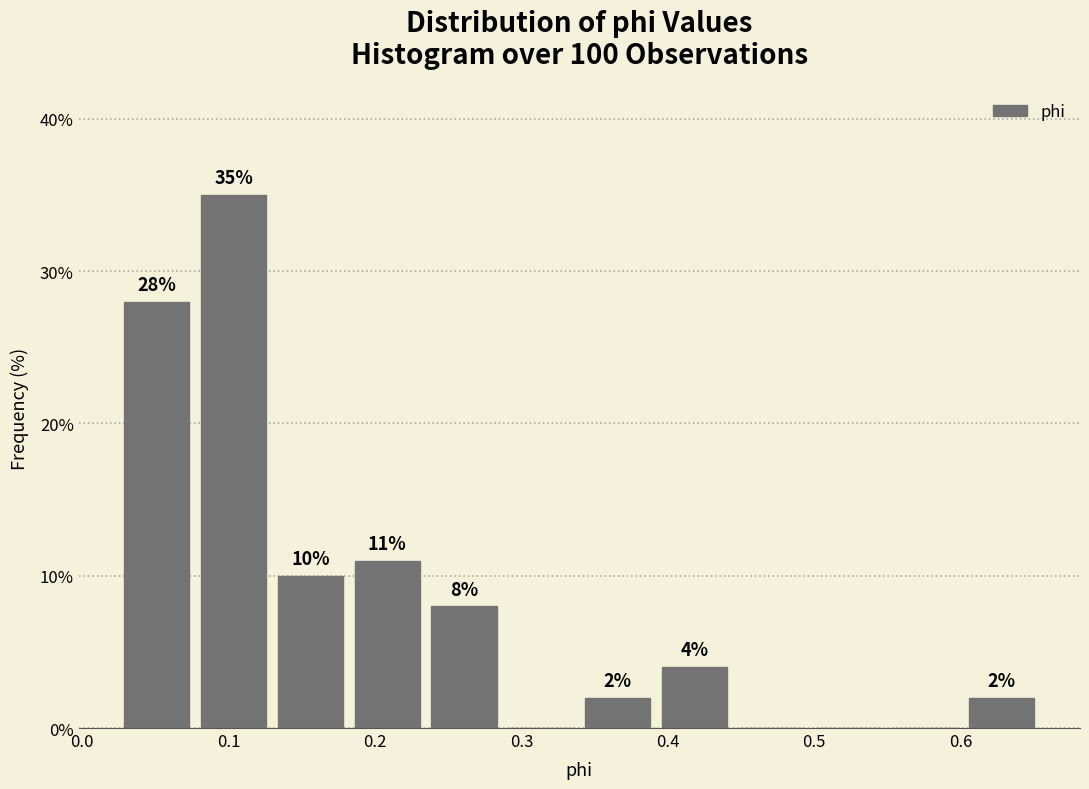

Over which range of the x-axis is the bar tallest?

0.08 to 0.13